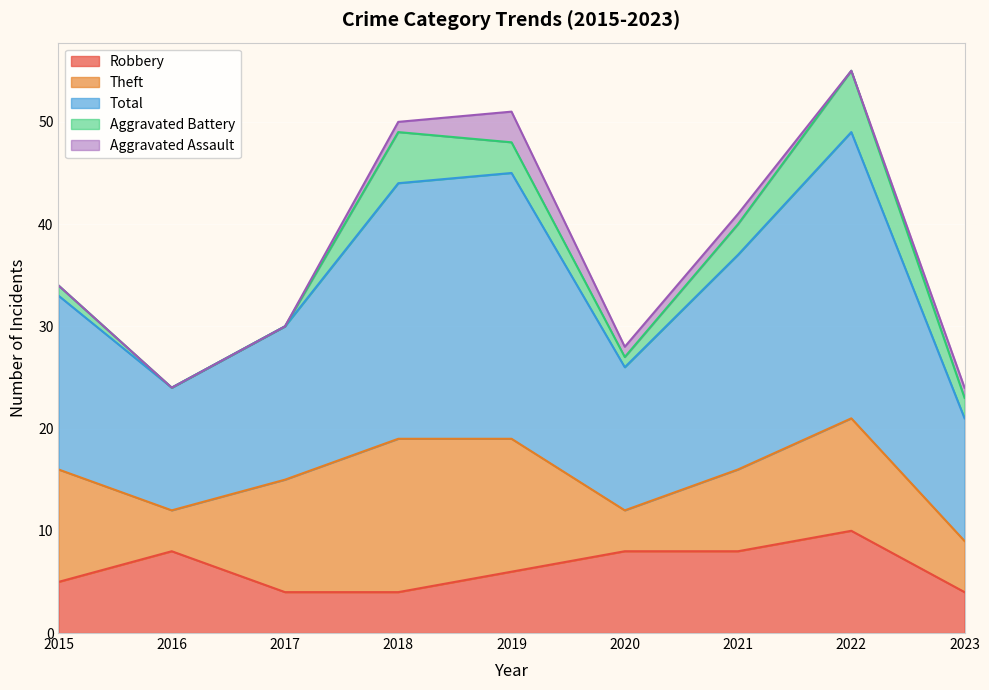

What is the spread (max minus min) of values at 2019?

23